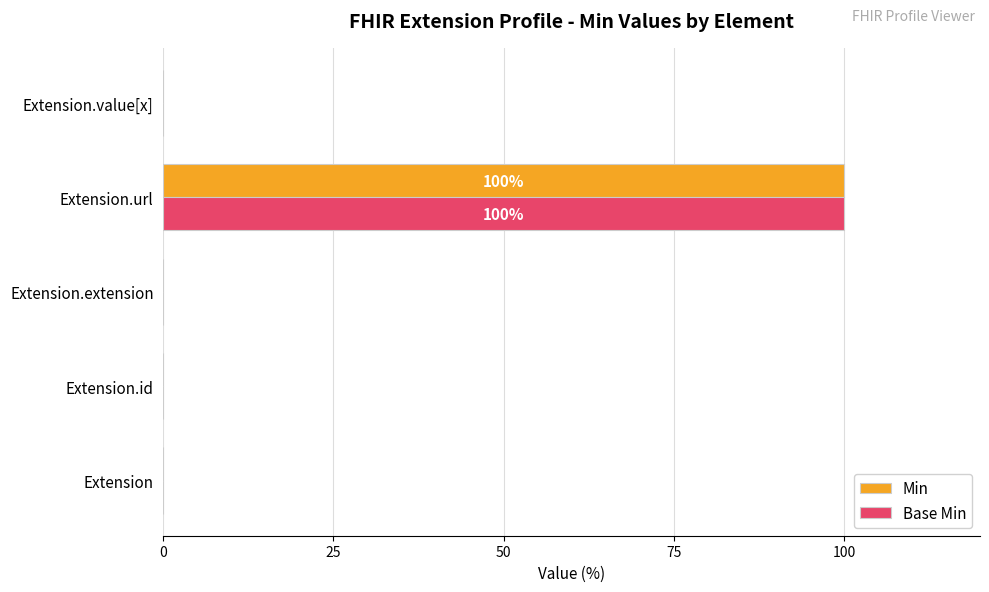

At which category is the sum across all series the highest?

Extension.url